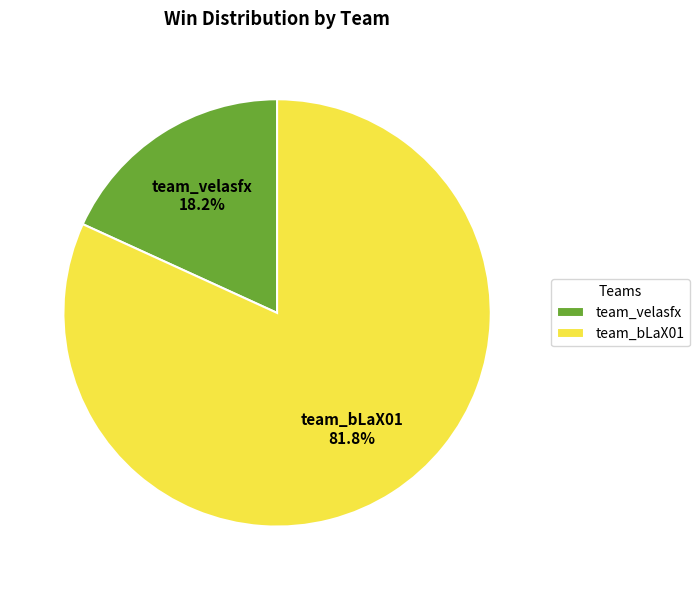

What is the total percentage of team_bLaX01 and team_velasfx?

100.0%